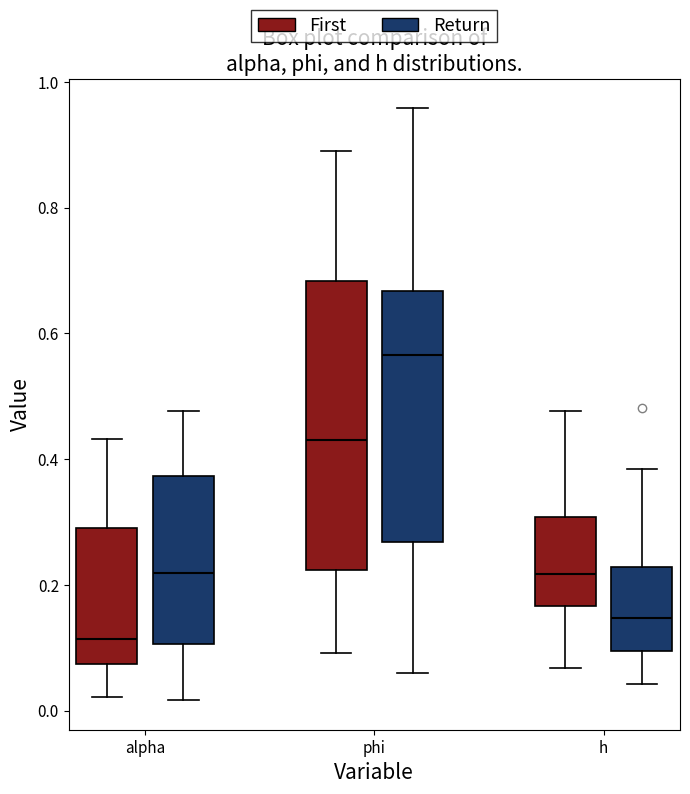

Which box is the tallest, from its lower edge to its upper edge?

phi (First)